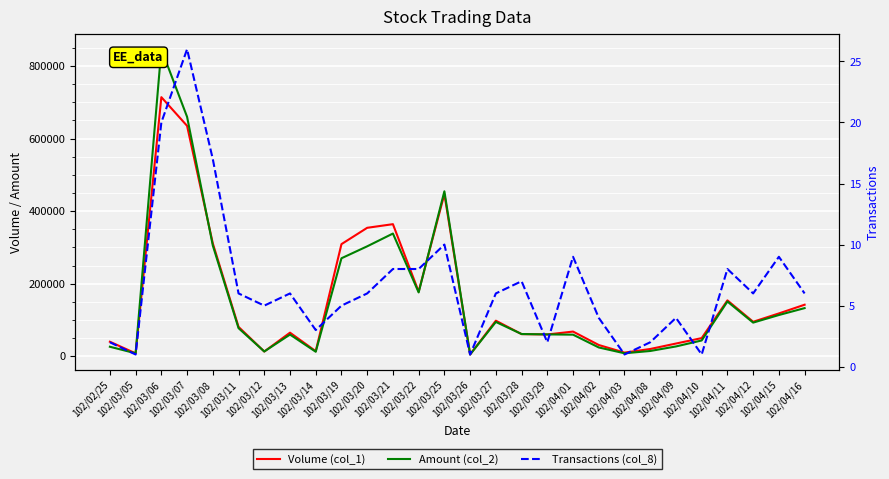

Rank the series at 102/04/09 from highest to lowest value.

Volume (col_1), Amount (col_2), Transactions (col_8)